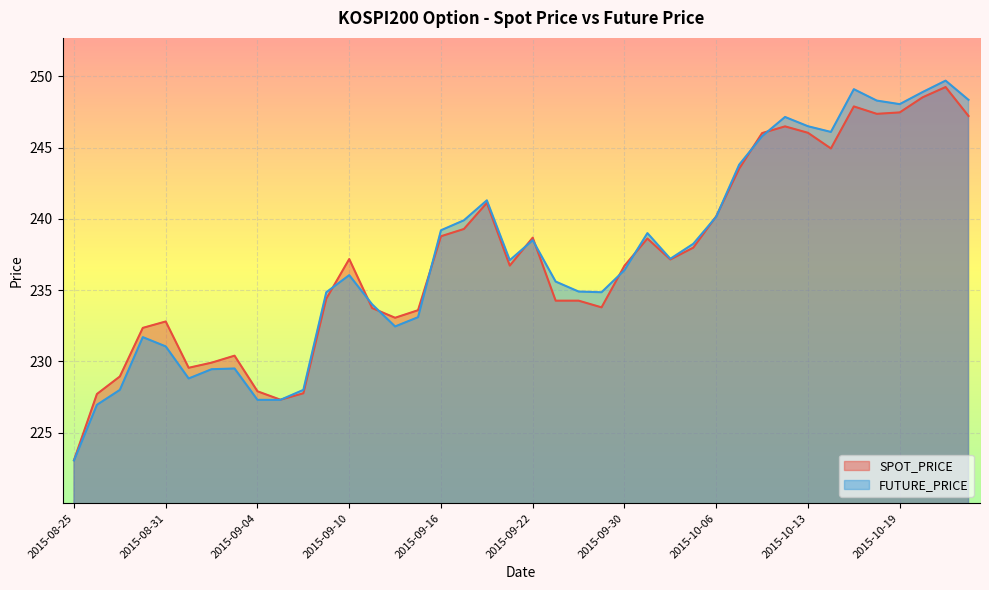

The SPOT_PRICE series shows 223.1 at 2015-08-25. True or false?

True